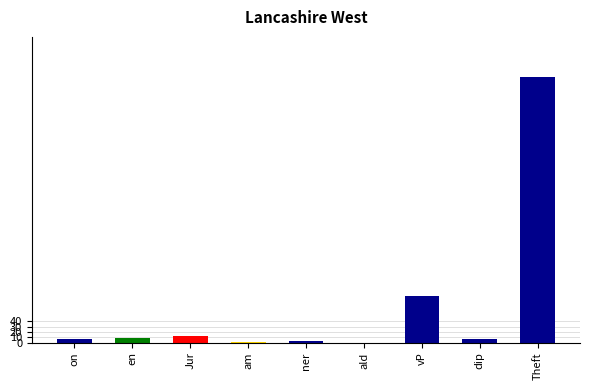

What is the sum of all values?

624